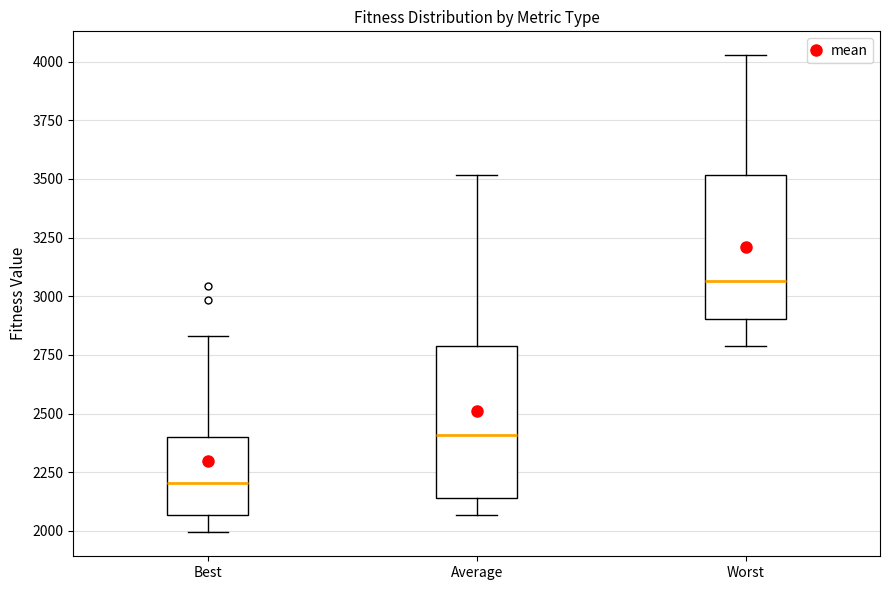

Where does the upper whisker of the box for Best end on the y-axis? The values are not printed on the chart, so give them approximately, as read against the axis.

2850